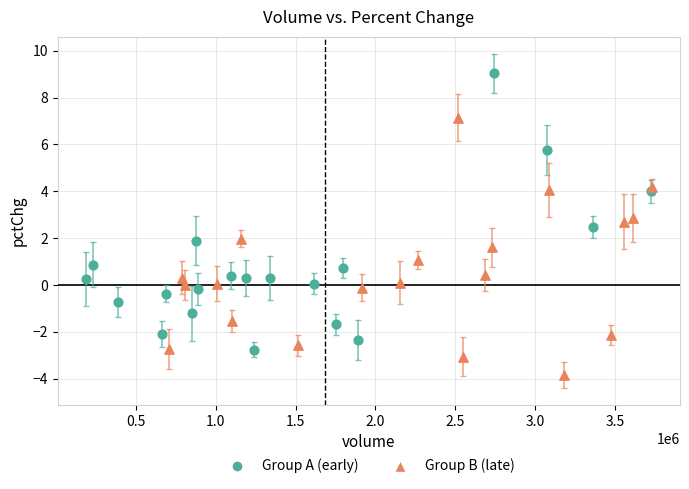

Which series has the widest spread of Y values?

Group A (early)